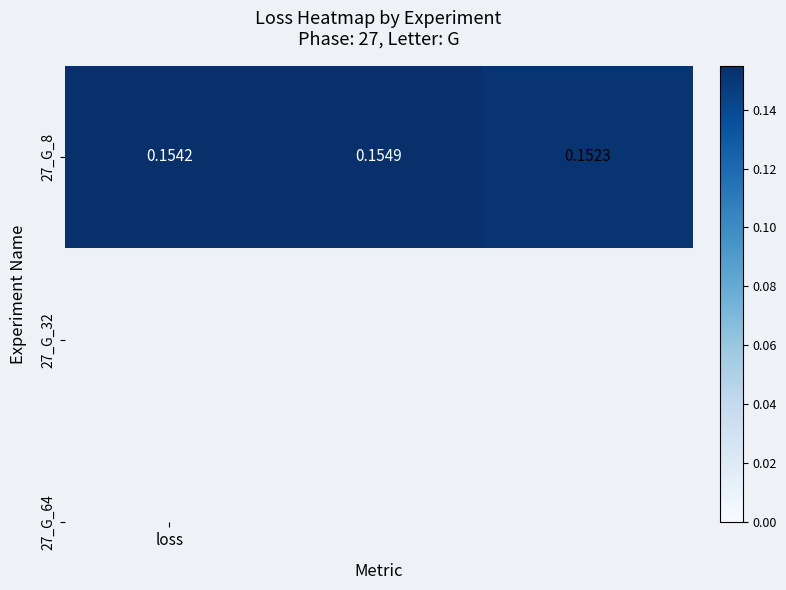

Rank the categories by value from lowest to highest.

2, loss, 1